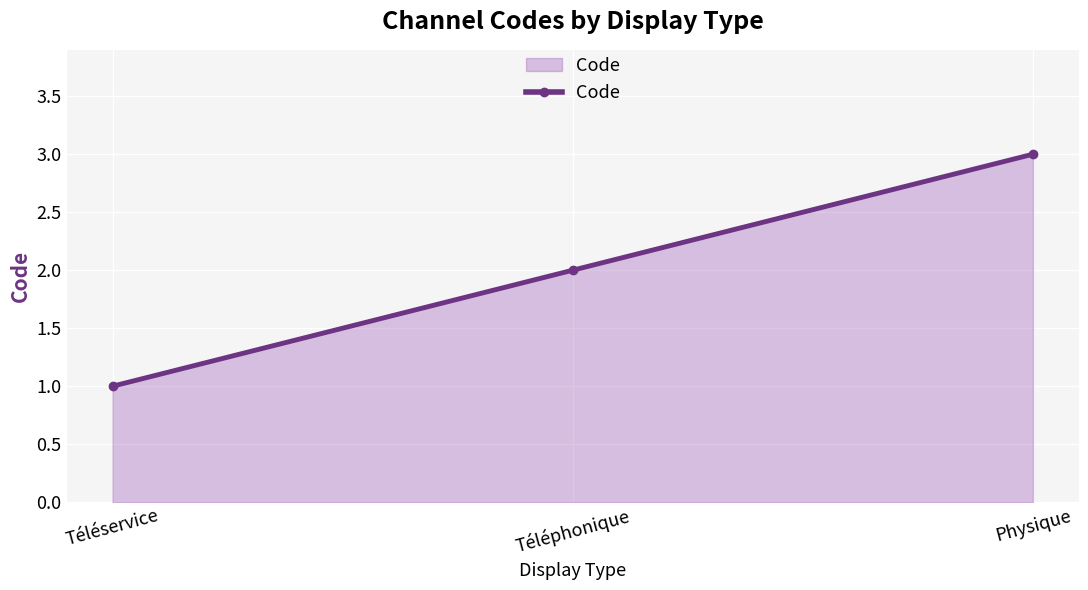

What is the approximate value at Téléphonique?

2